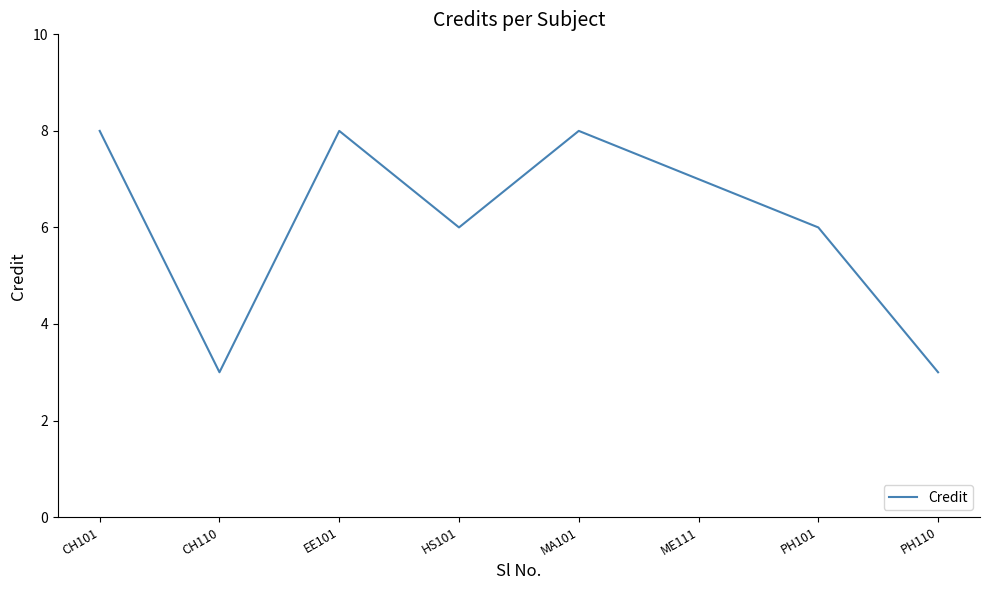

Where is the first local minimum?

CH110